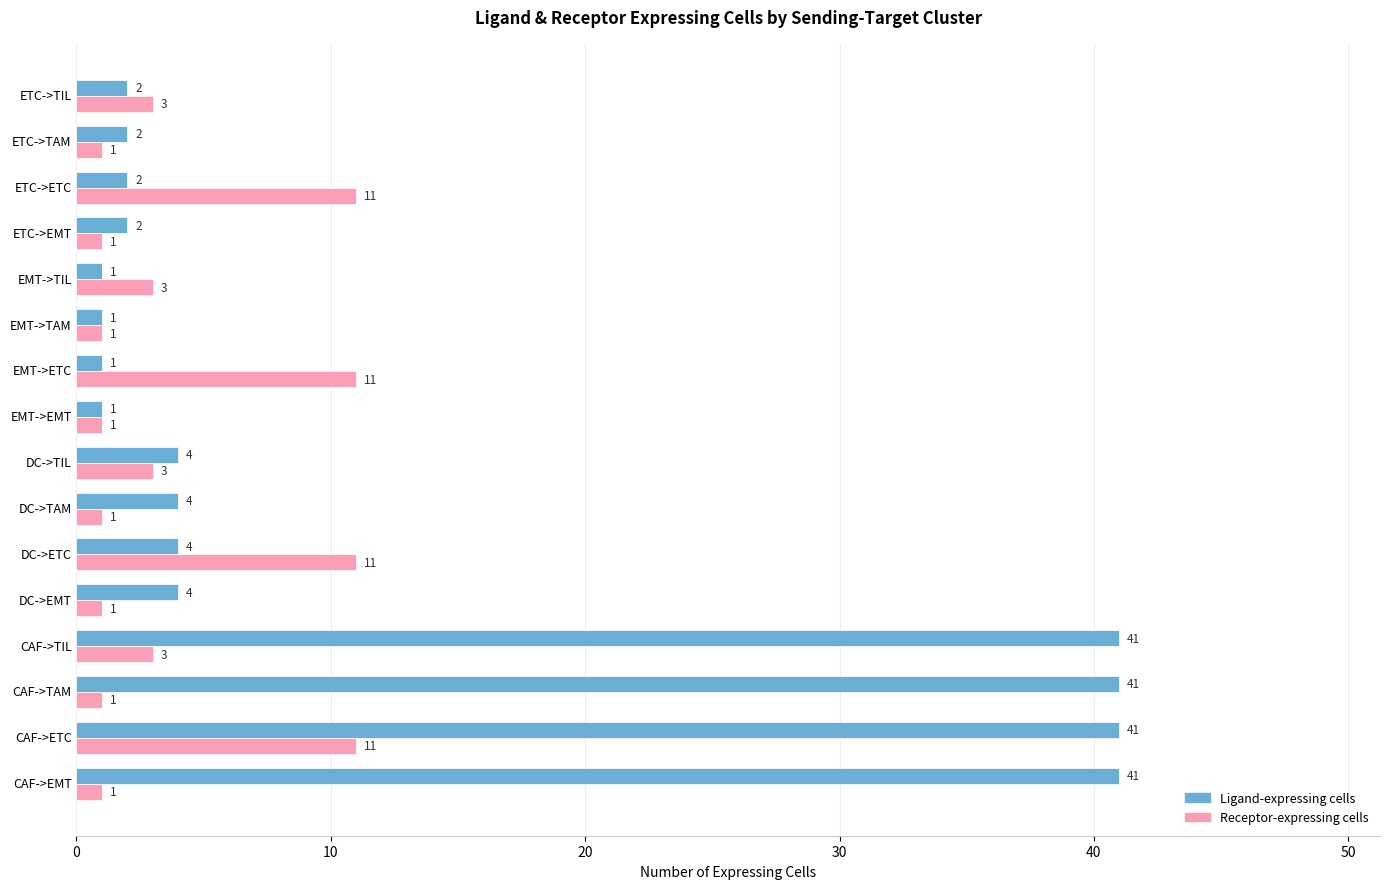

The Receptor-expressing cells series shows 4 at DC->ETC. True or false?

False